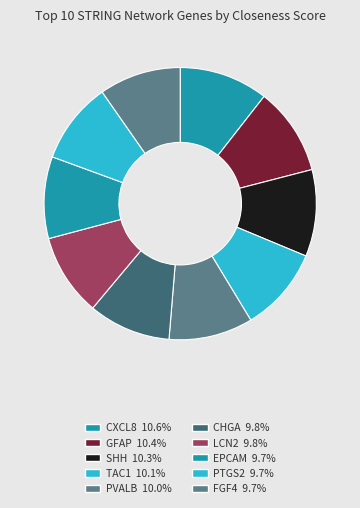

To the nearest percent, what is the difference between the largest and smallest slice percentages?

1%